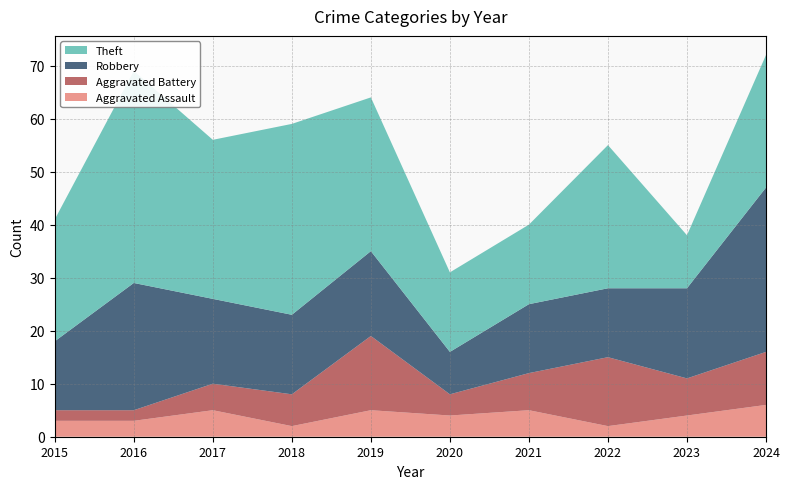

Reading right to left, what are all the values shown in this chart?

Aggravated Assault: 6	4	2	5	4	5	2	5	3	3
Aggravated Battery: 10	7	13	7	4	14	6	5	2	2
Robbery: 31	17	13	13	8	16	15	16	24	13
Theft: 25	10	27	15	15	29	36	30	40	23